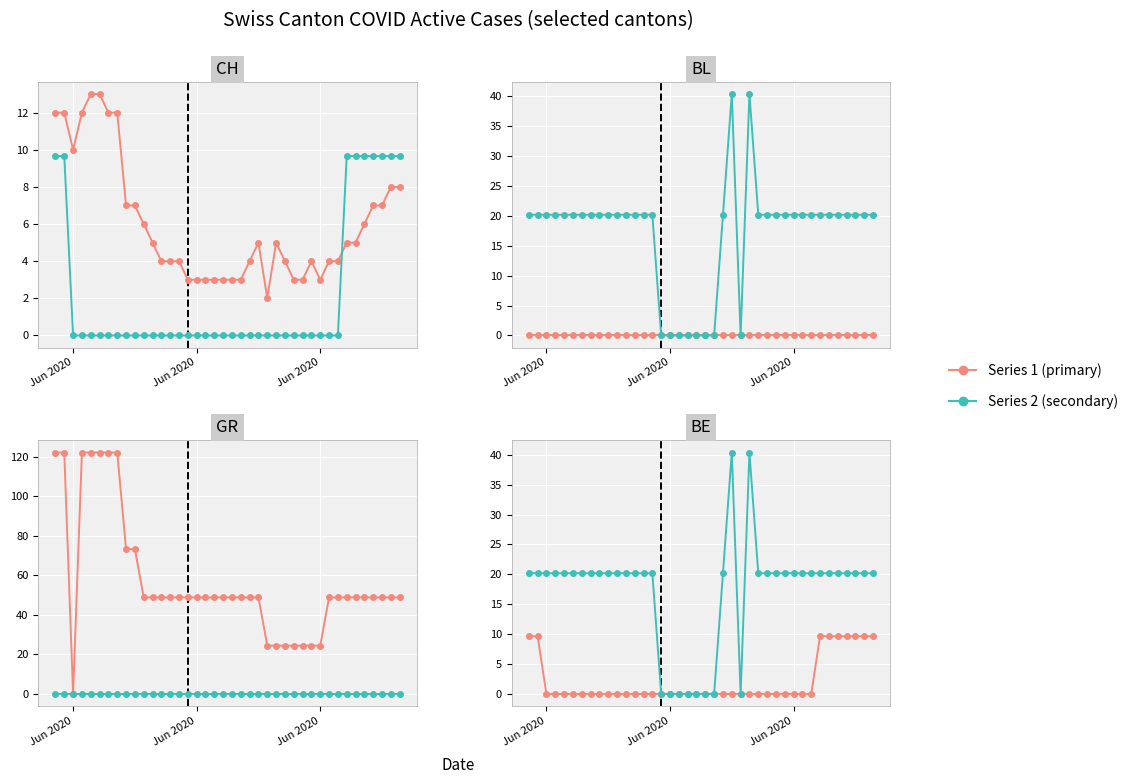

How many series are shown in this chart?

2